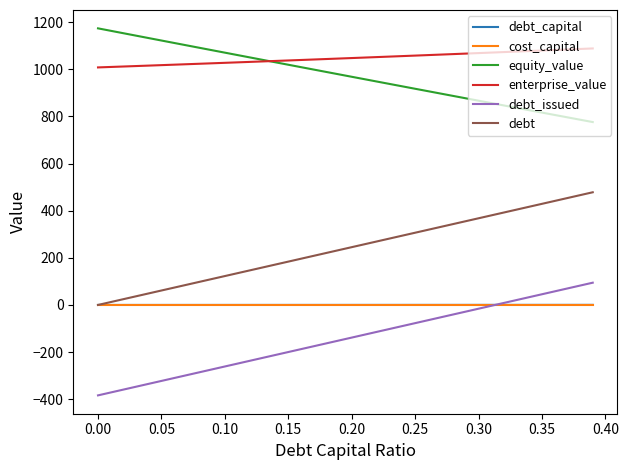

Is this an area chart (filled region under the line)?

No